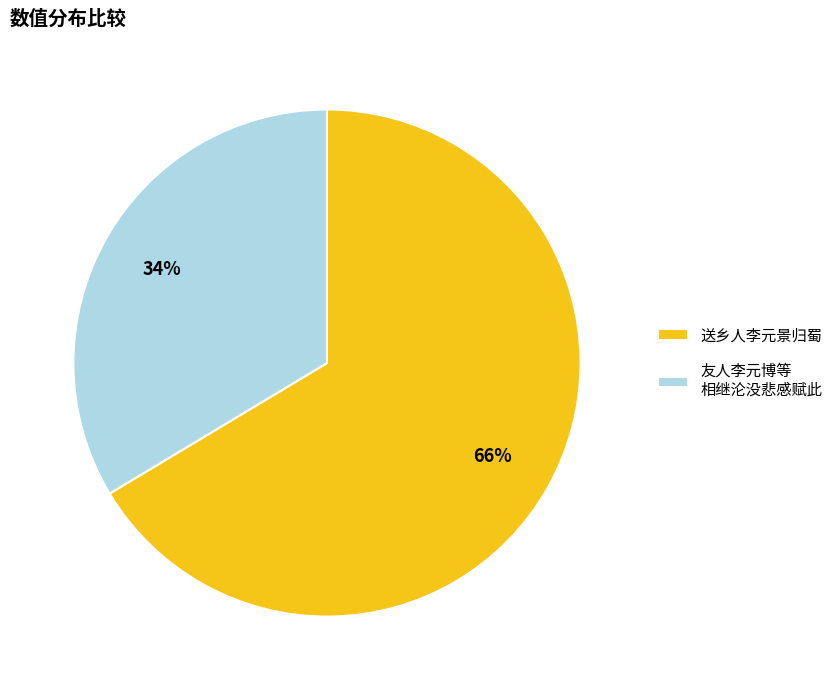

Which category has the smallest portion of the pie?

友人李元博等 相继沦没悲感赋此